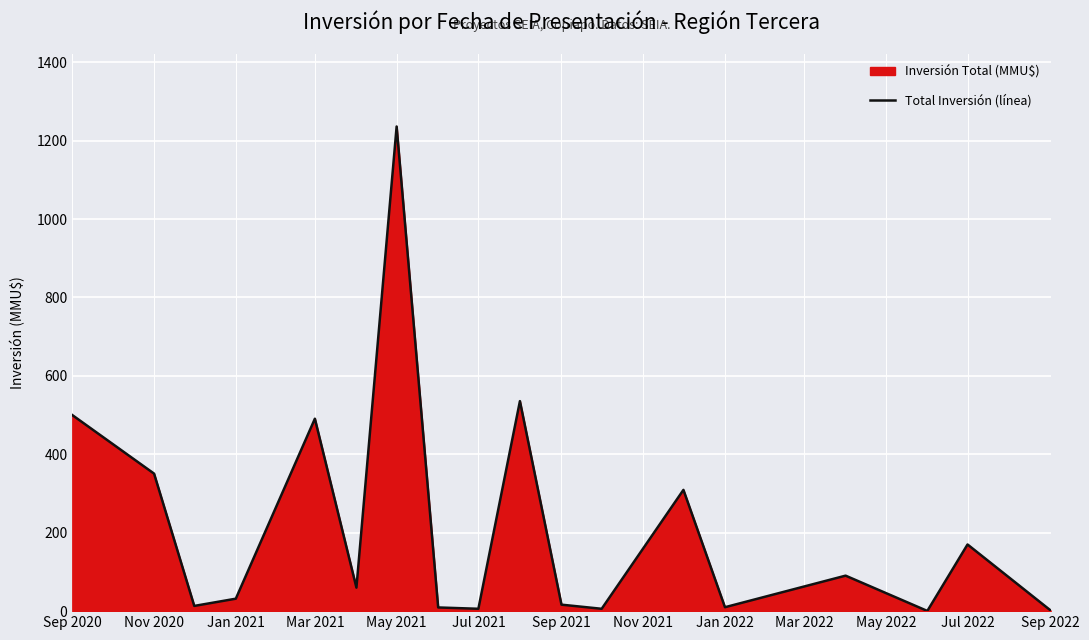

What is the greatest value displayed?

1236.0